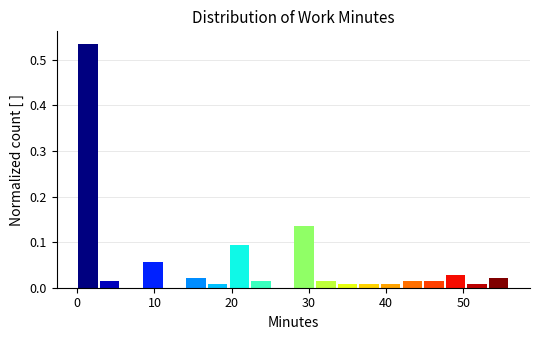

Around what value on the x-axis is the tallest bar? Give the approximate position of its centre, as read against the axis.

1